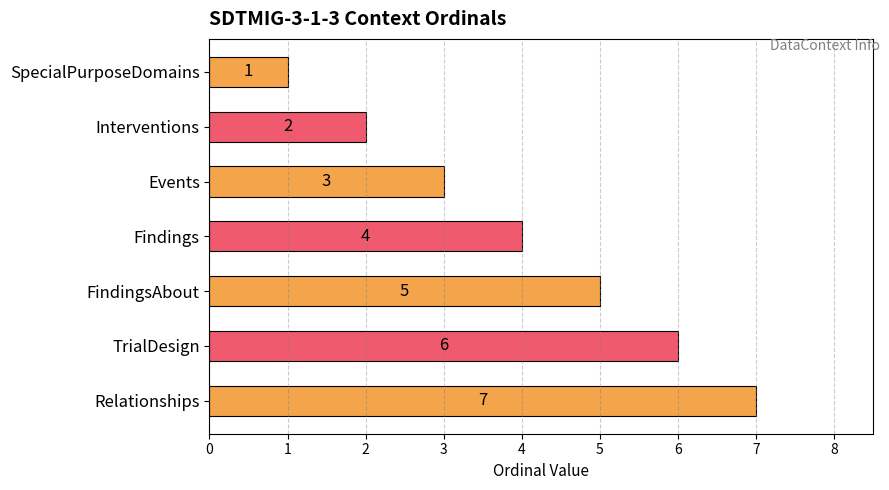

Where is the data nearest to the value 4?

Findings